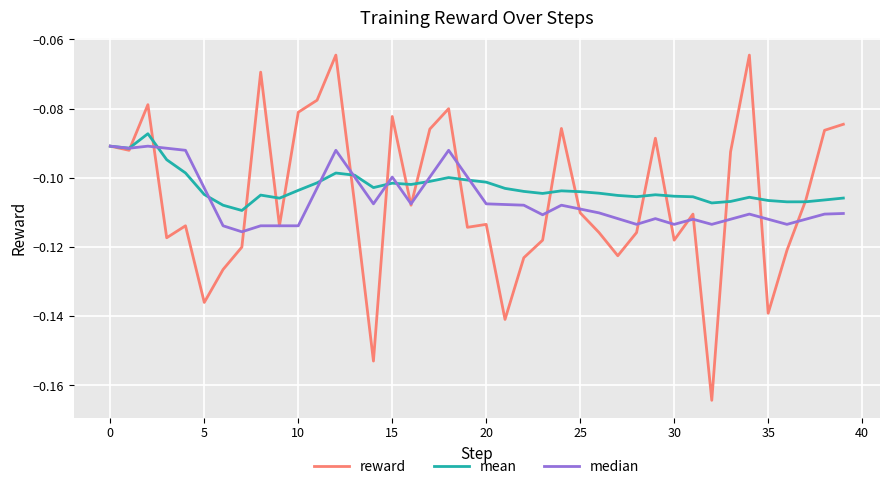

What is the difference between the maximum and minimum values in the reward series?

0.1